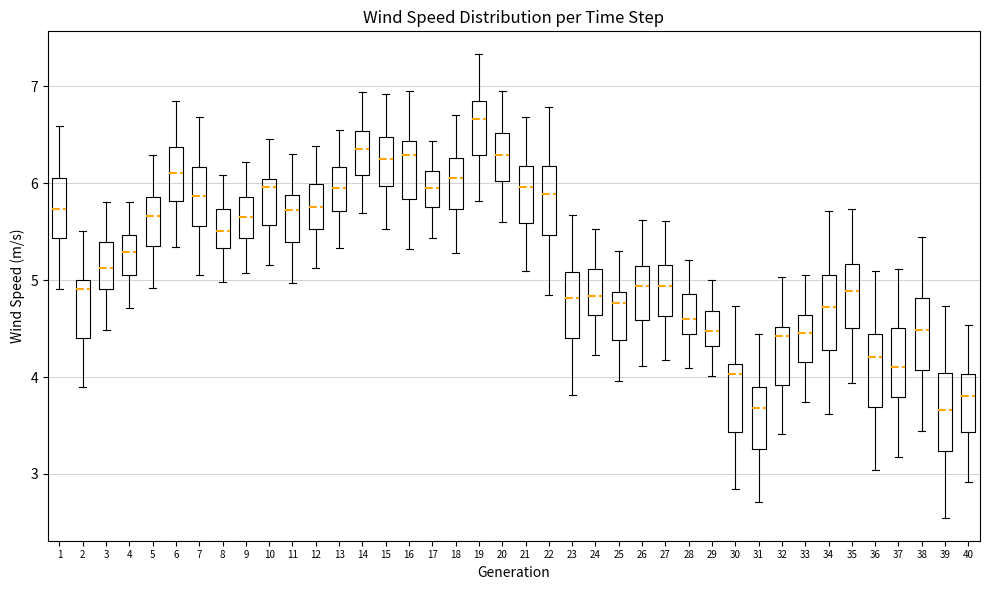

Reading left to right, transcribe this box plot: for each box, give where its median line is, the range the box spans, and where its two whiskers end, as read against the y-axis. The values are not printed on the chart, so give them approximately, as read against the axis.

1: median 5.7, box 5.4 to 6.1, whiskers 4.9 to 6.6
2: median 4.9, box 4.4 to 5.0, whiskers 3.9 to 5.5
3: median 5.1, box 4.9 to 5.4, whiskers 4.5 to 5.8
4: median 5.3, box 5.1 to 5.5, whiskers 4.7 to 5.8
5: median 5.7, box 5.4 to 5.9, whiskers 4.9 to 6.3
6: median 6.1, box 5.8 to 6.4, whiskers 5.3 to 6.9
7: median 5.9, box 5.6 to 6.2, whiskers 5.1 to 6.7
8: median 5.5, box 5.3 to 5.7, whiskers 5.0 to 6.1
9: median 5.7, box 5.4 to 5.9, whiskers 5.1 to 6.2
10: median 6.0 (just below the box's upper edge), box 5.6 to 6.0, whiskers 5.2 to 6.5
11: median 5.7, box 5.4 to 5.9, whiskers 5.0 to 6.3
12: median 5.8, box 5.5 to 6.0, whiskers 5.1 to 6.4
13: median 6.0, box 5.7 to 6.2, whiskers 5.3 to 6.6
14: median 6.4, box 6.1 to 6.5, whiskers 5.7 to 6.9
15: median 6.3, box 6.0 to 6.5, whiskers 5.5 to 6.9
16: median 6.3, box 5.8 to 6.4, whiskers 5.3 to 7.0
17: median 6.0, box 5.8 to 6.1, whiskers 5.4 to 6.4
18: median 6.1, box 5.7 to 6.3, whiskers 5.3 to 6.7
19: median 6.7, box 6.3 to 6.9, whiskers 5.8 to 7.3
20: median 6.3, box 6.0 to 6.5, whiskers 5.6 to 7.0
21: median 6.0, box 5.6 to 6.2, whiskers 5.1 to 6.7
22: median 5.9, box 5.5 to 6.2, whiskers 4.9 to 6.8
23: median 4.8, box 4.4 to 5.1, whiskers 3.8 to 5.7
24: median 4.8, box 4.6 to 5.1, whiskers 4.2 to 5.5
25: median 4.8, box 4.4 to 4.9, whiskers 4.0 to 5.3
26: median 4.9, box 4.6 to 5.1, whiskers 4.1 to 5.6
27: median 4.9, box 4.6 to 5.2, whiskers 4.2 to 5.6
28: median 4.6, box 4.4 to 4.9, whiskers 4.1 to 5.2
29: median 4.5, box 4.3 to 4.7, whiskers 4.0 to 5.0
30: median 4.0, box 3.4 to 4.1, whiskers 2.8 to 4.7
31: median 3.7, box 3.3 to 3.9, whiskers 2.7 to 4.4
32: median 4.4, box 3.9 to 4.5, whiskers 3.4 to 5.0
33: median 4.5, box 4.2 to 4.6, whiskers 3.7 to 5.1
34: median 4.7, box 4.3 to 5.1, whiskers 3.6 to 5.7
35: median 4.9, box 4.5 to 5.2, whiskers 3.9 to 5.7
36: median 4.2, box 3.7 to 4.4, whiskers 3.0 to 5.1
37: median 4.1, box 3.8 to 4.5, whiskers 3.2 to 5.1
38: median 4.5, box 4.1 to 4.8, whiskers 3.4 to 5.5
39: median 3.7, box 3.2 to 4.0, whiskers 2.6 to 4.7
40: median 3.8, box 3.4 to 4.0, whiskers 2.9 to 4.5